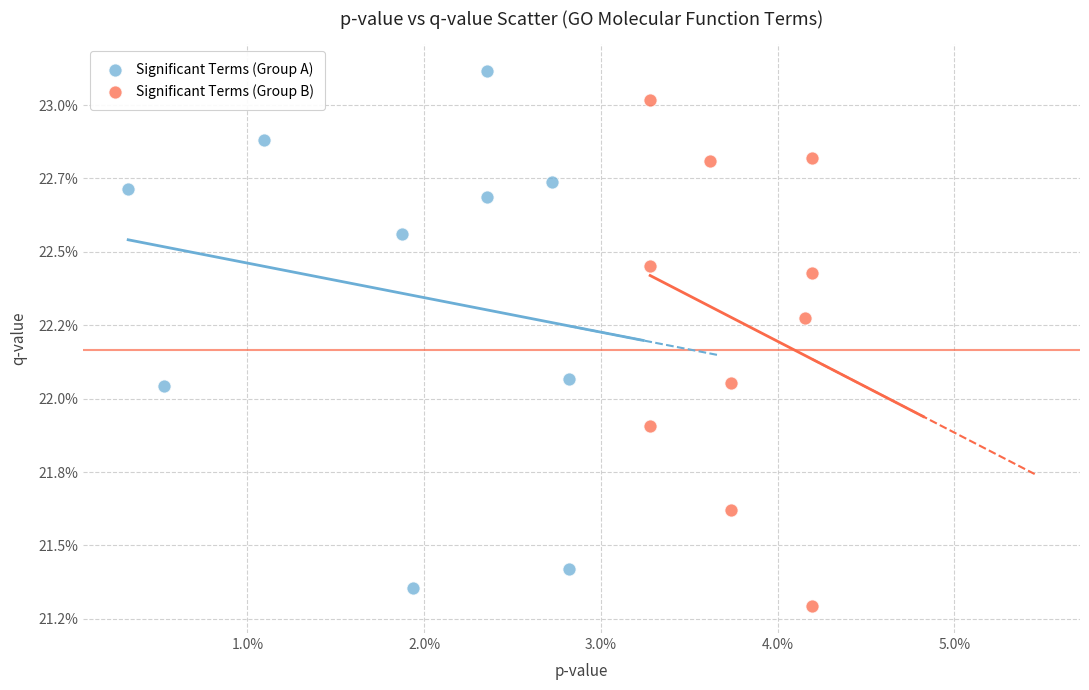

What are all the series names shown in the legend?

Significant Terms (Group A), Significant Terms (Group B)